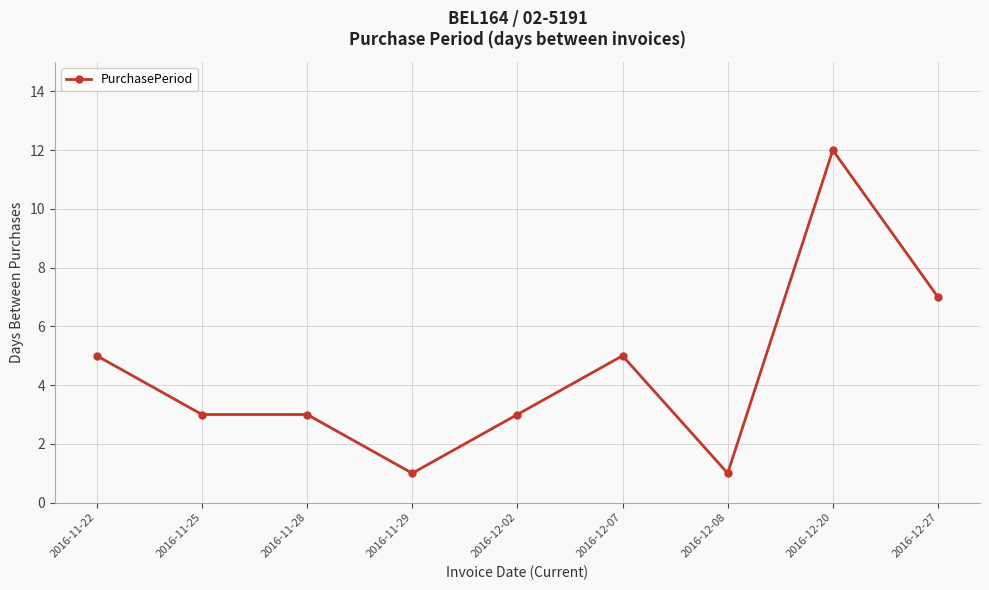

What is the ratio of the value at 2016-11-29 to the value at 2016-12-08?

1.0